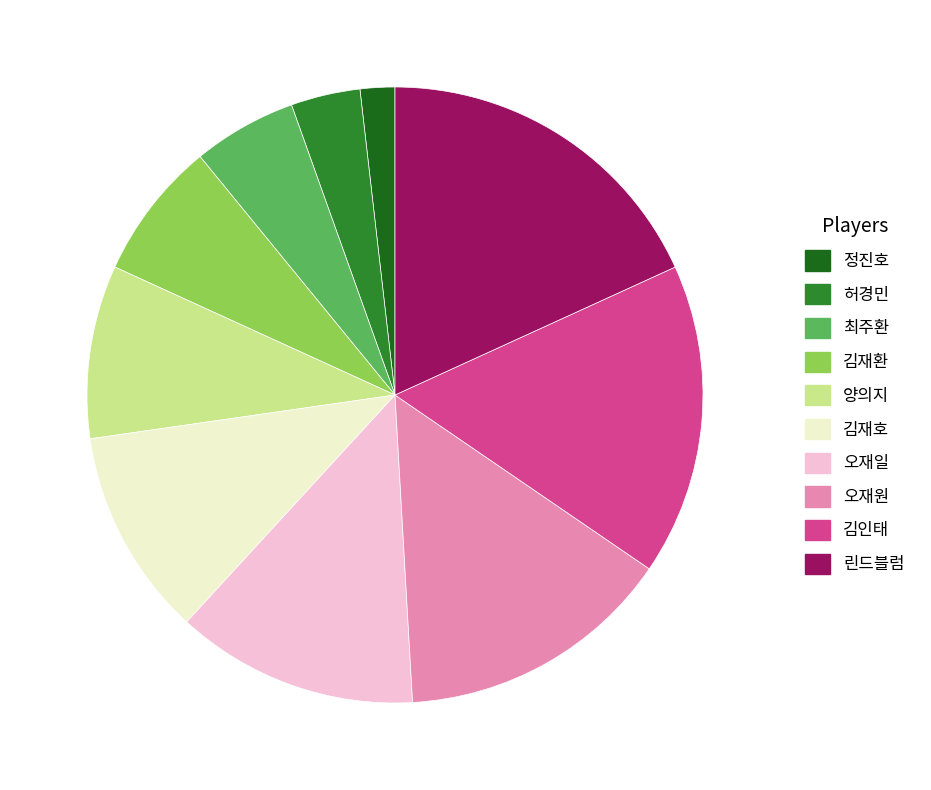

Which category has the smallest portion of the pie?

정진호